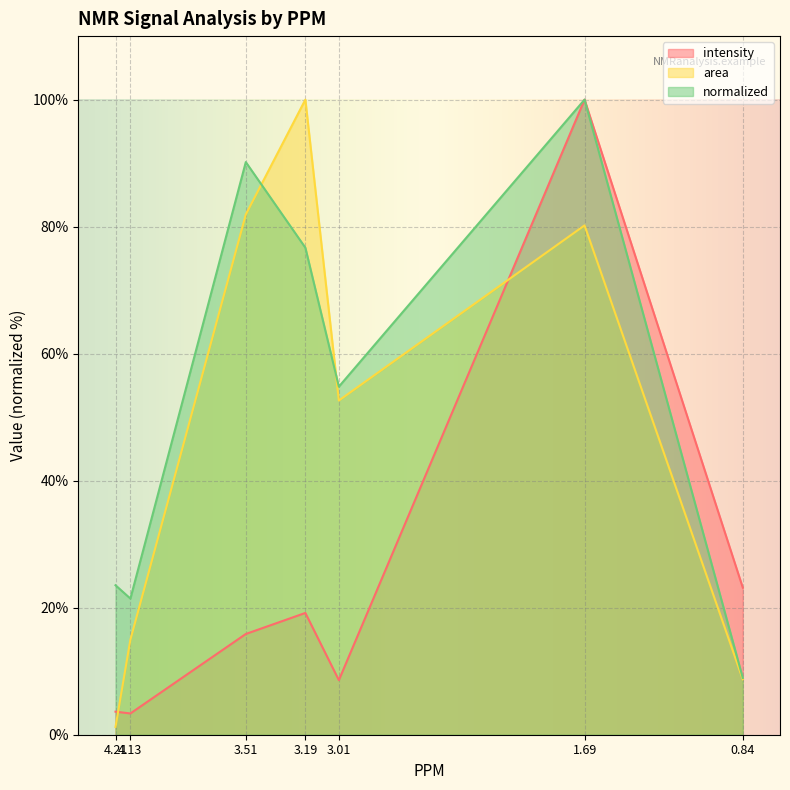

Reading left to right, list all the values displayed in this chart.

intensity: 4.21=3.6	4.13=3.3	3.51=15.9	3.19=19.2	3.01=8.6	1.69=100.0	0.84=23.2
area: 4.21=1.2	4.13=15.0	3.51=81.9	3.19=100.0	3.01=52.6	1.69=80.2	0.84=8.7
normalized: 4.21=23.5	4.13=21.4	3.51=90.2	3.19=76.7	3.01=54.8	1.69=100.0	0.84=9.0